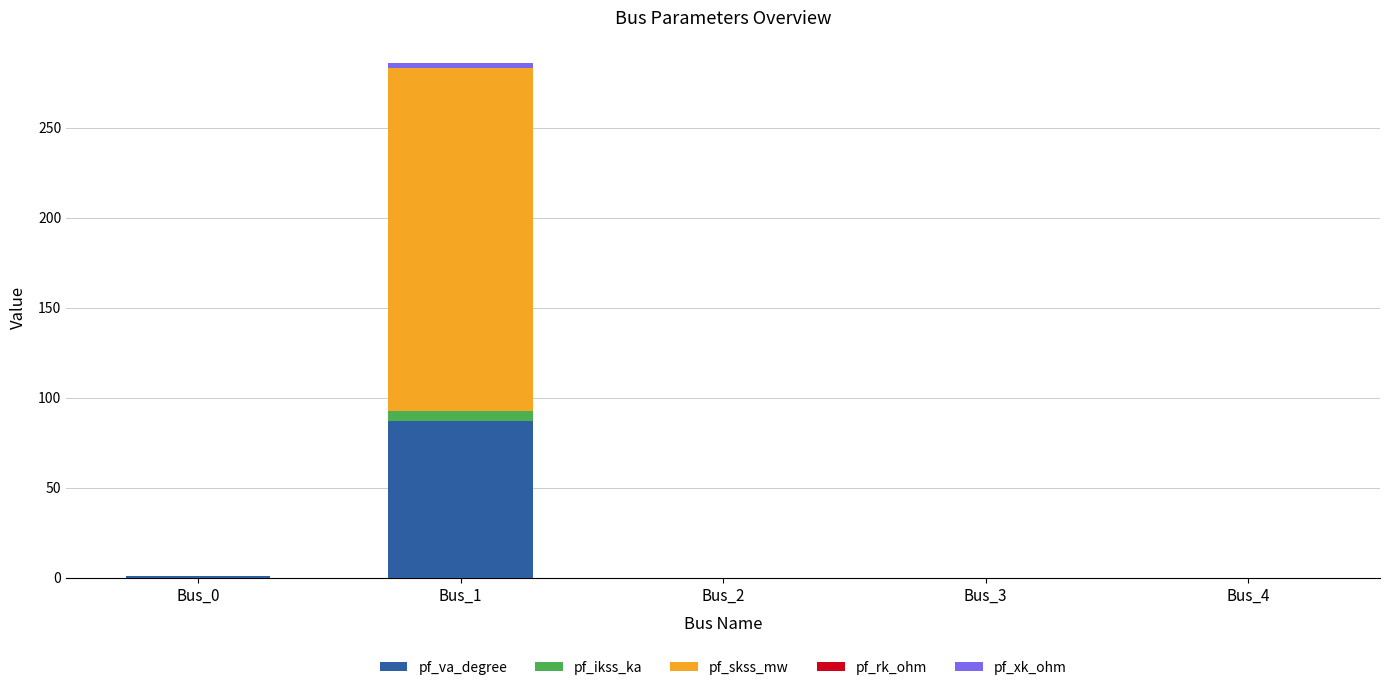

Count the number of data series in this chart.

5